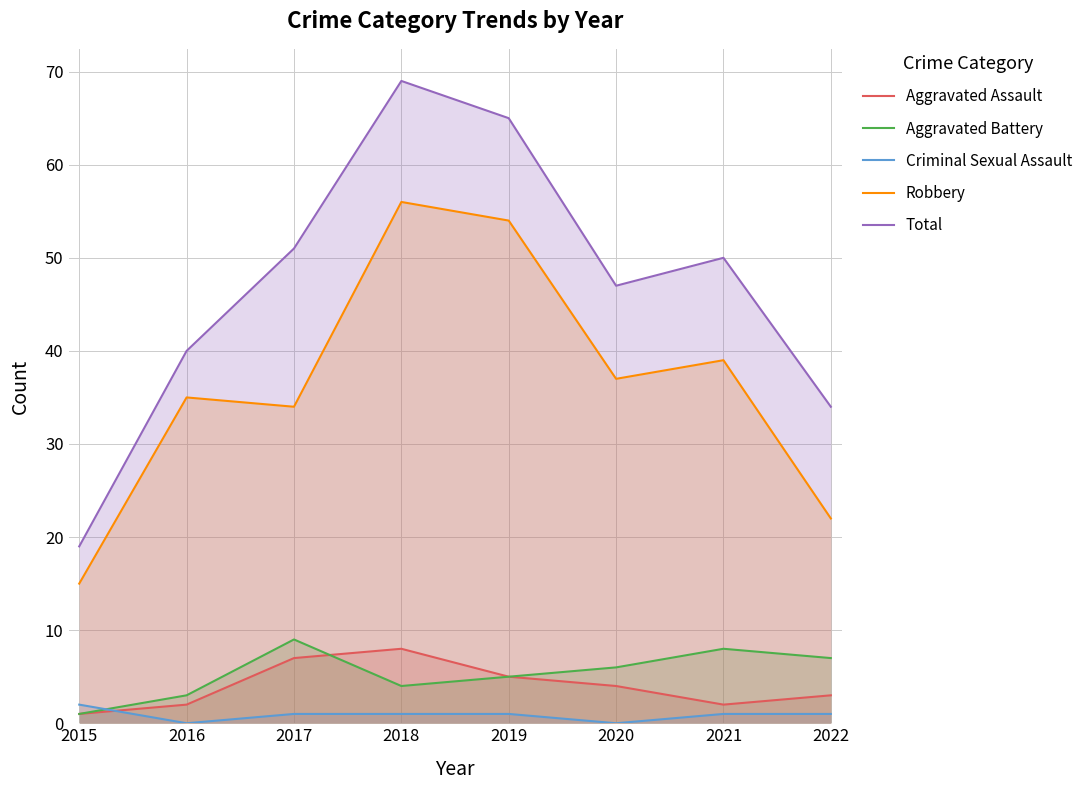

At which label does Total reach its minimum?

2015